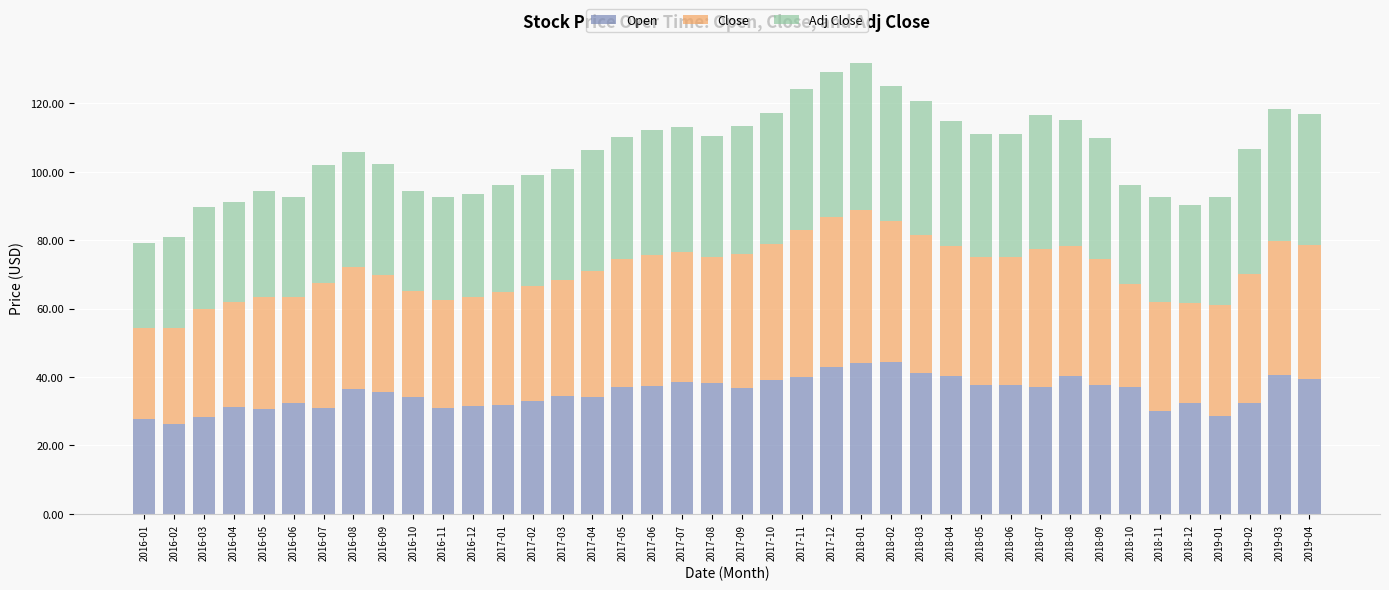

Count the number of data series in this chart.

3